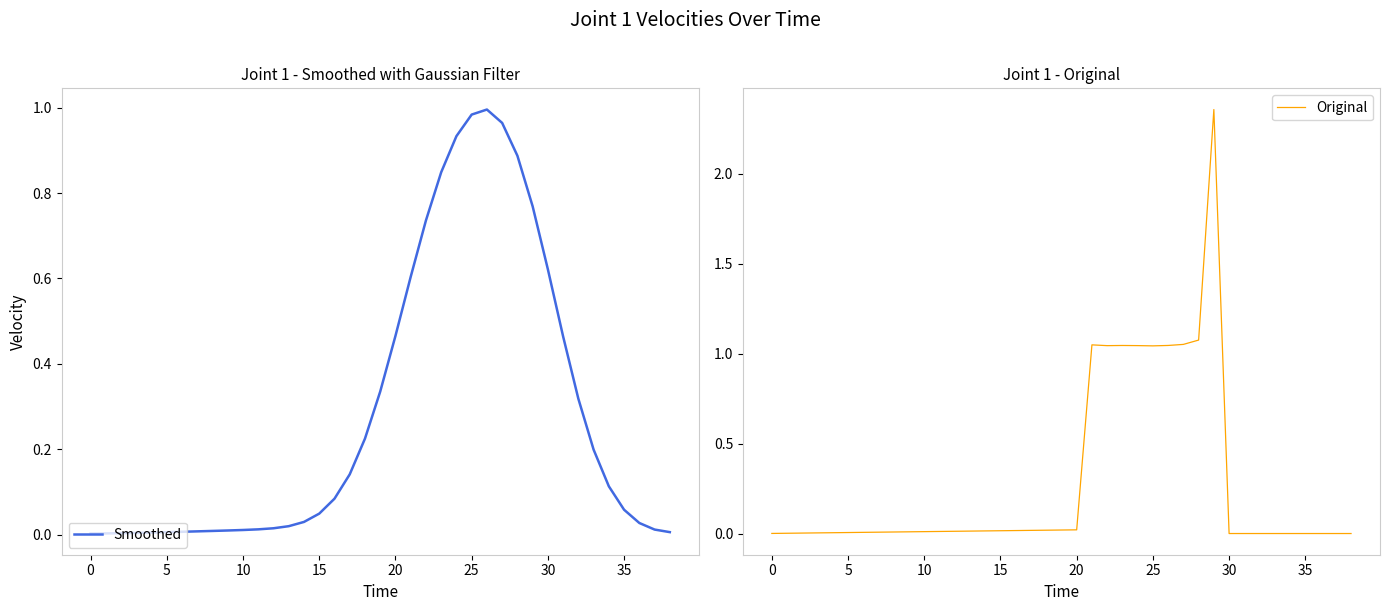

How many values in the Original series exceed 0?

30